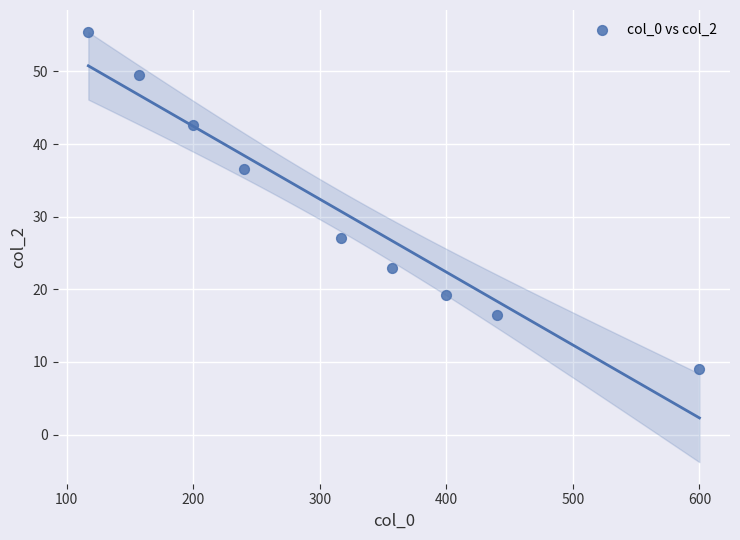

What is the average X value?

314.2